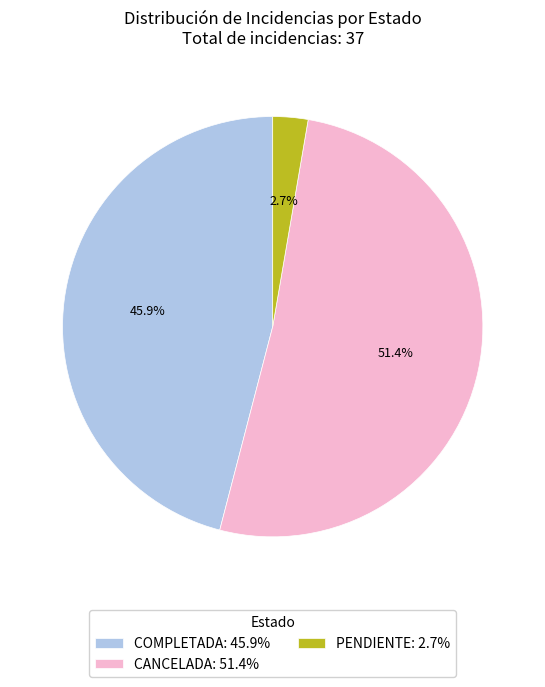

Count the number of slices in the pie.

3